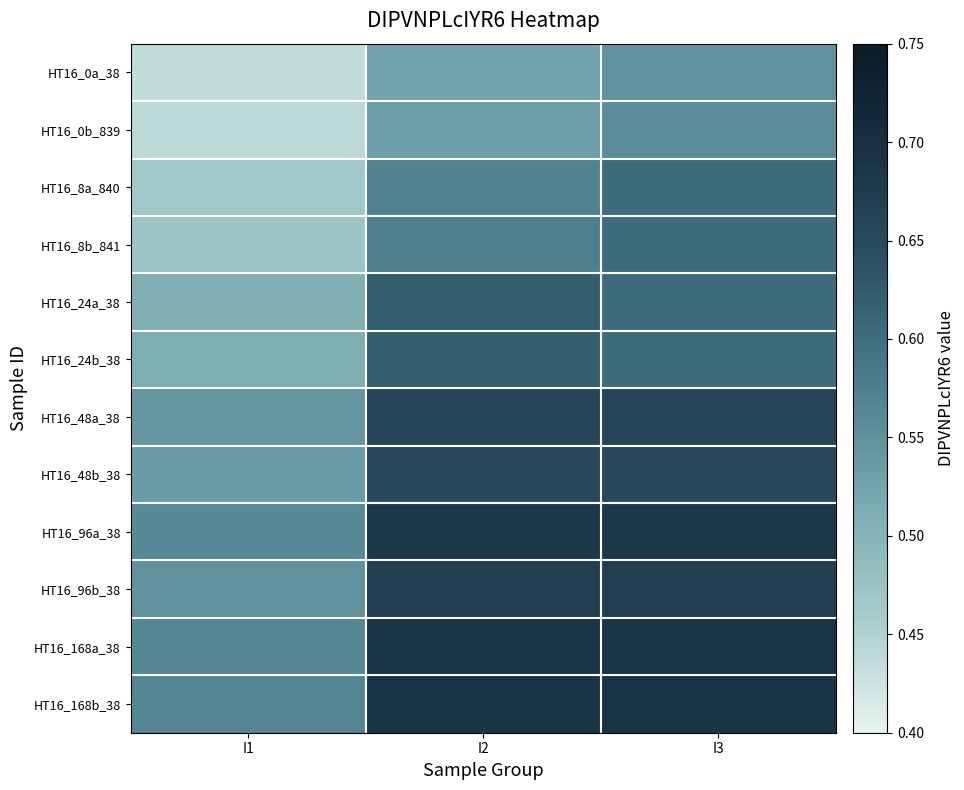

Reading left to right, extract all data points from this chart.

HT16_0a_38: I1=0.4	I2=0.5	I3=0.5
HT16_0b_839: I1=0.4	I2=0.5	I3=0.6
HT16_8a_840: I1=0.5	I2=0.6	I3=0.6
HT16_8b_841: I1=0.5	I2=0.6	I3=0.6
HT16_24a_38: I1=0.5	I2=0.6	I3=0.6
HT16_24b_38: I1=0.5	I2=0.6	I3=0.6
HT16_48a_38: I1=0.5	I2=0.7	I3=0.7
HT16_48b_38: I1=0.5	I2=0.7	I3=0.7
HT16_96a_38: I1=0.6	I2=0.7	I3=0.7
HT16_96b_38: I1=0.5	I2=0.7	I3=0.7
HT16_168a_38: I1=0.6	I2=0.7	I3=0.7
HT16_168b_38: I1=0.6	I2=0.7	I3=0.7